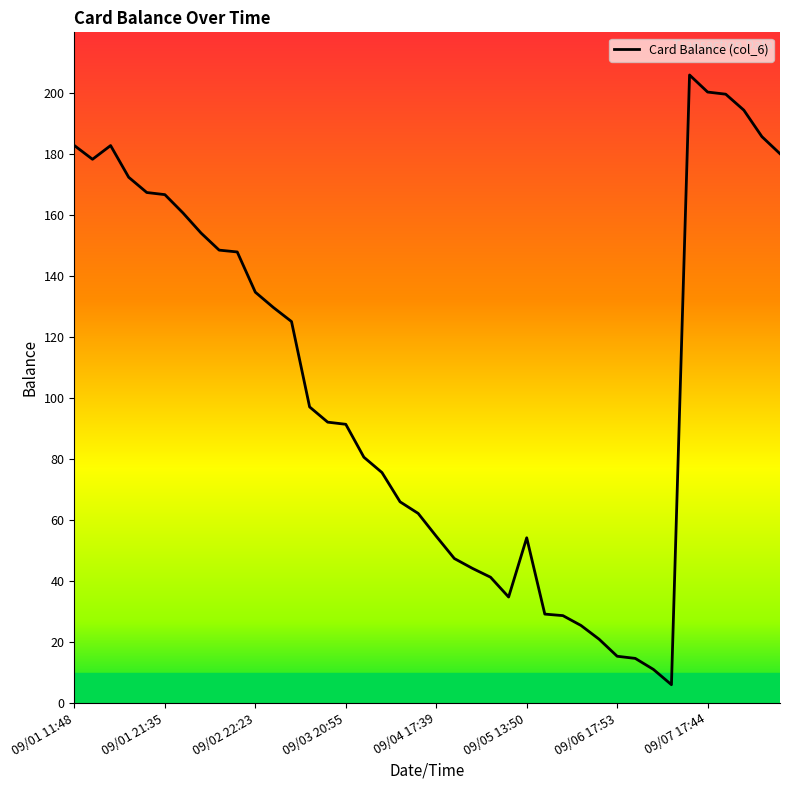

What is the difference between the maximum and minimum values?

200.0